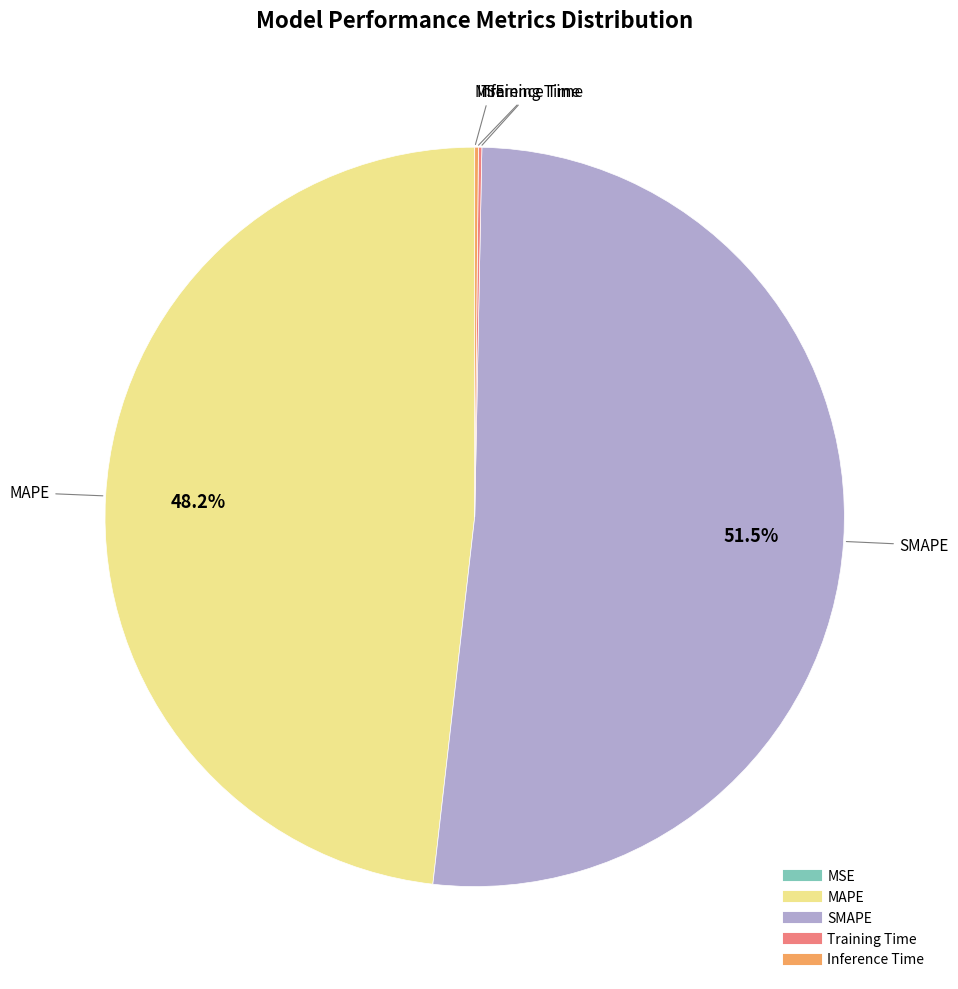

How much of the chart is everything except MAPE?

51.8%